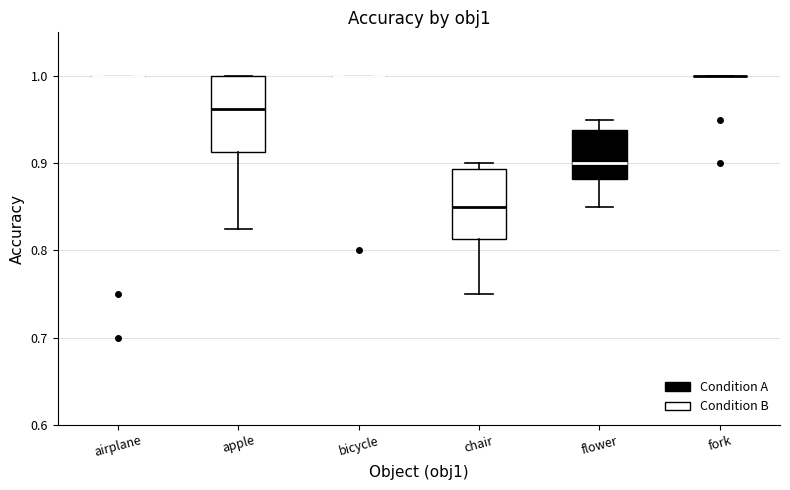

Reading left to right, read every box against the y-axis: the position of its median line, the range the box covers, and the ends of its whiskers. The values are not printed on the chart, so give them approximately, as read against the axis.

airplane: box collapsed to a line at 1.00, whiskers 1.00 to 1.00
apple: median 0.96, box 0.91 to 1.00, whiskers 0.83 to 1.00
bicycle: box collapsed to a line at 1.00, whiskers 1.00 to 1.00
chair: median 0.85, box 0.81 to 0.89, whiskers 0.75 to 0.90
flower: median 0.90, box 0.88 to 0.94, whiskers 0.85 to 0.95
fork: box collapsed to a line at 1.00, whiskers 1.00 to 1.00